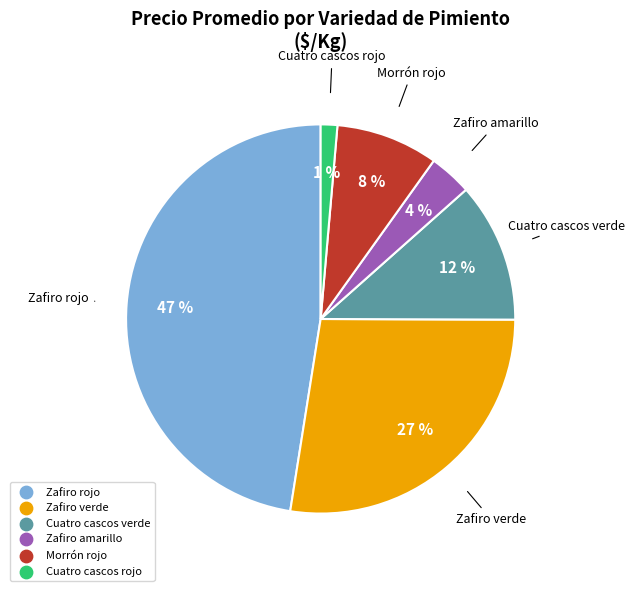

True or false: Morrón rojo accounts for 1% of the total.

False